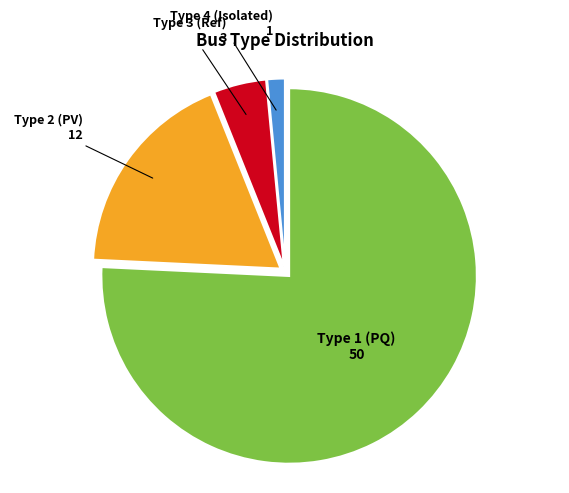

What is the ratio of the value at Type 1 (PQ) to the value at Type 2 (PV)?

4.2